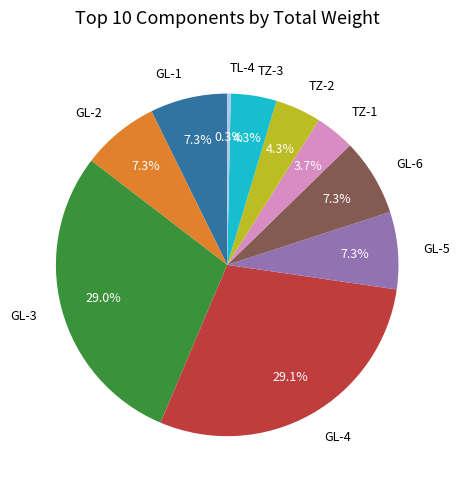

What portion of the pie excludes GL-1?

92.7%